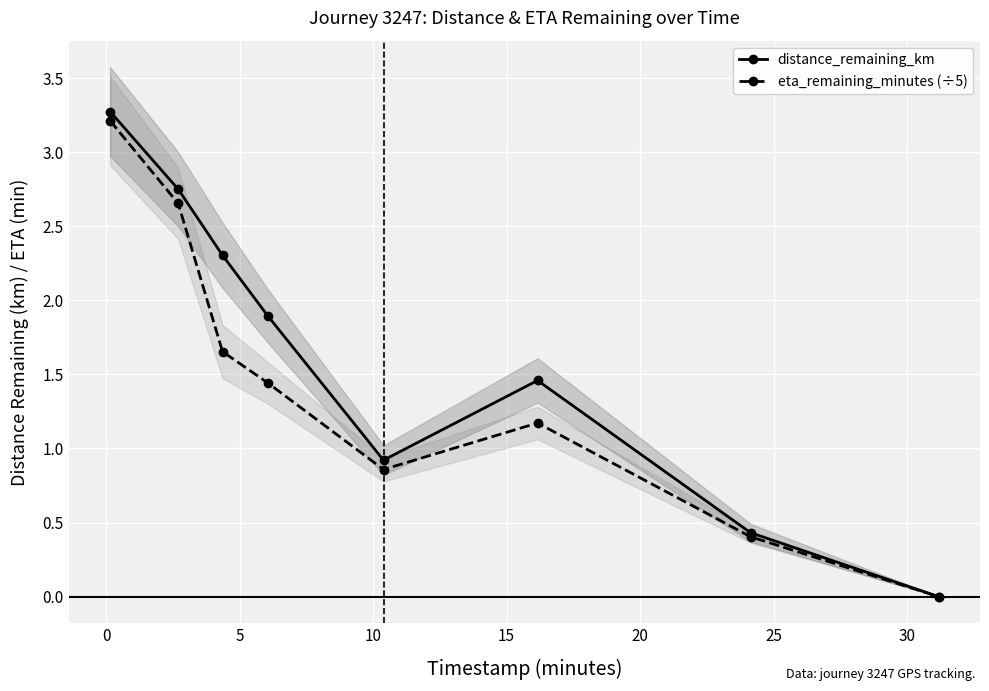

What is the value of the distance_remaining_km point at the 1st from the left?

3.3